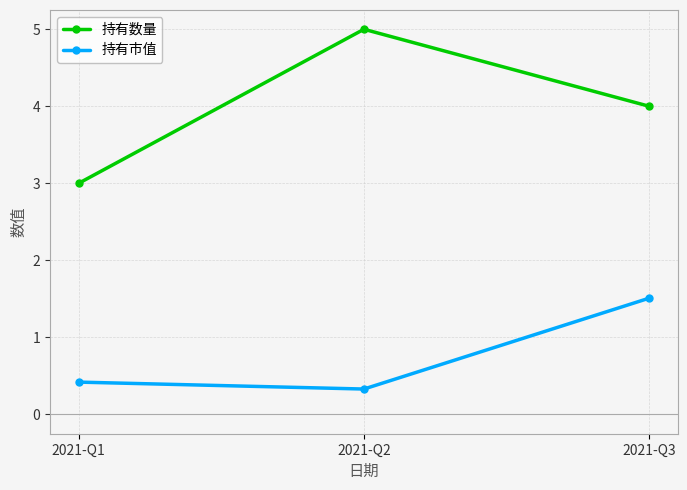

Reading left to right, list all the values displayed in this chart.

持有数量: 2021-Q1=3.0	2021-Q2=5.0	2021-Q3=4.0
持有市值: 2021-Q1=0.4	2021-Q2=0.3	2021-Q3=1.5